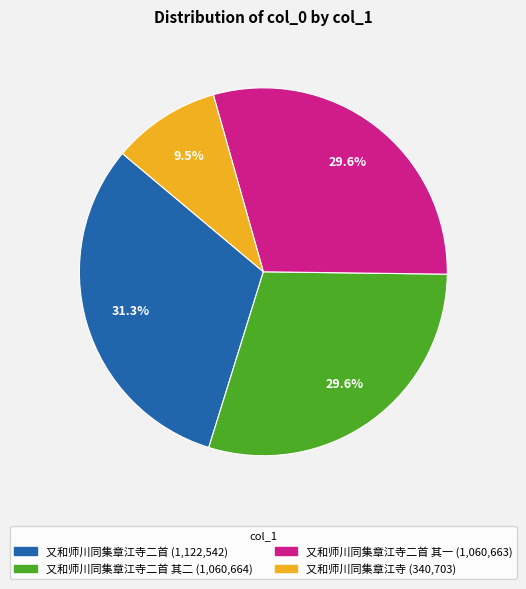

Does any single category account for the majority?

No